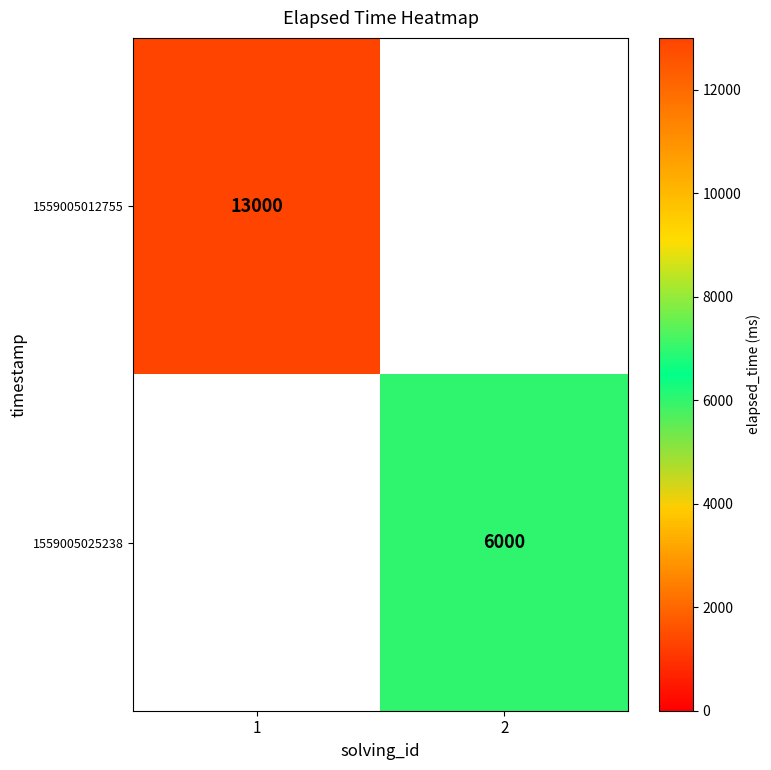

Is it true that 1559005025238 equals 6000 at 2?

True